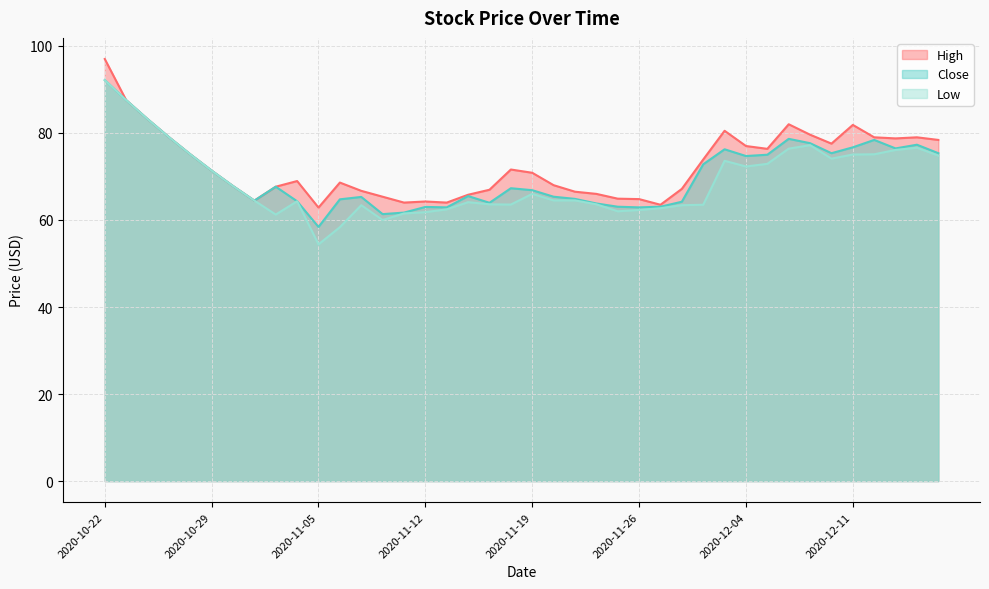

How many lines are shown in the chart?

3